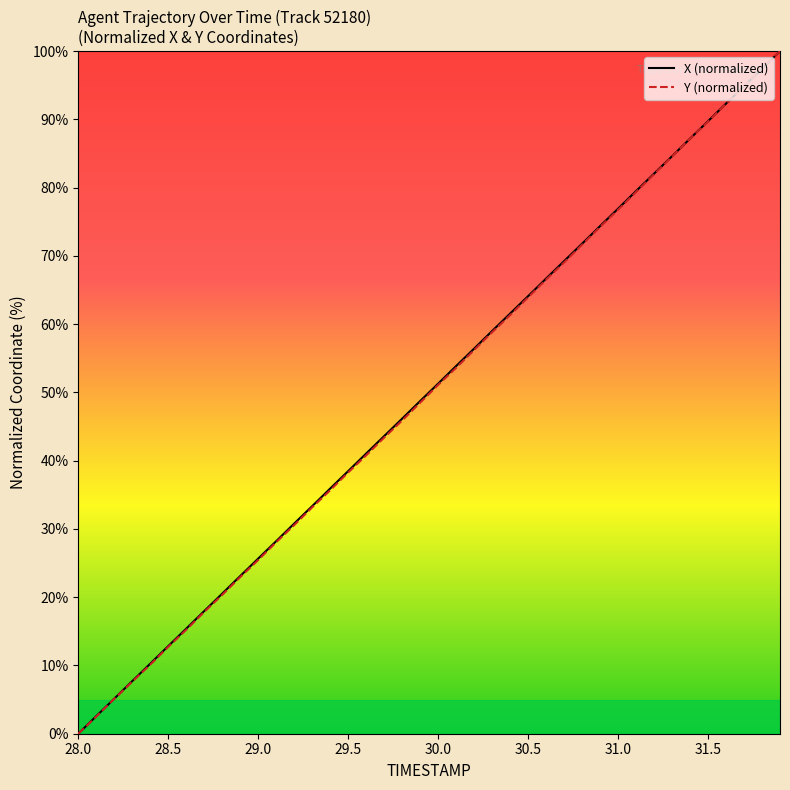

What is the greatest value displayed?

100.0